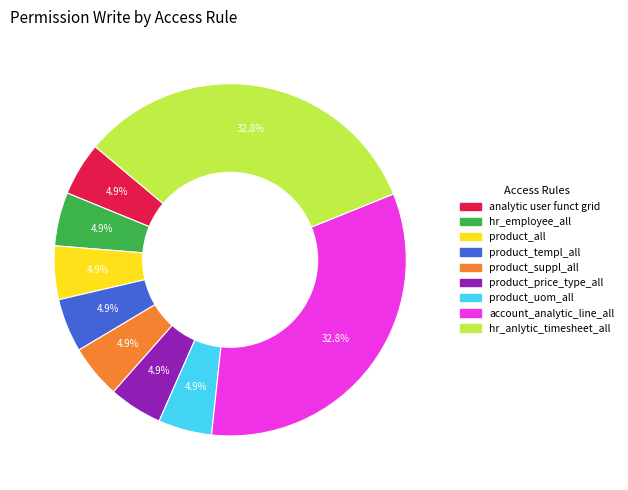

Is there a majority slice in this chart?

No